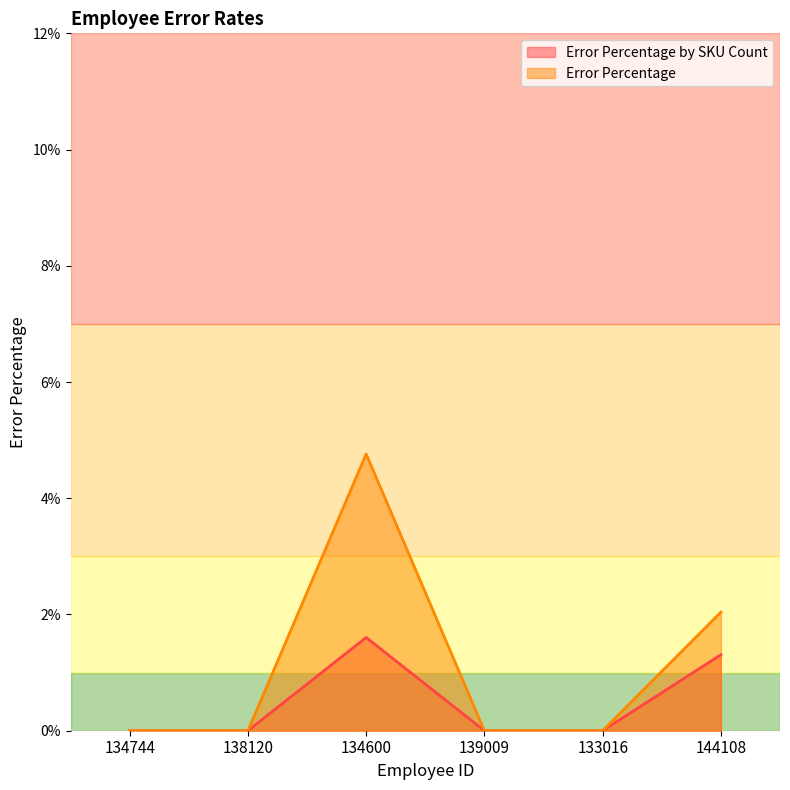

True or false: Error Percentage and Error Percentage by SKU Count cross at least once.

False